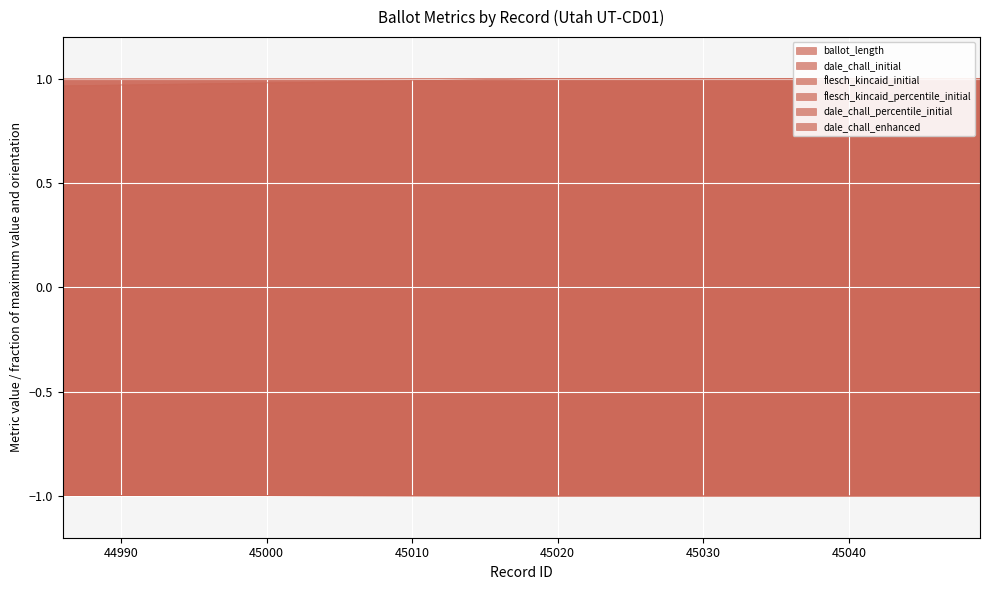

How many values in the flesch_kincaid_percentile_initial series are below 1?

1